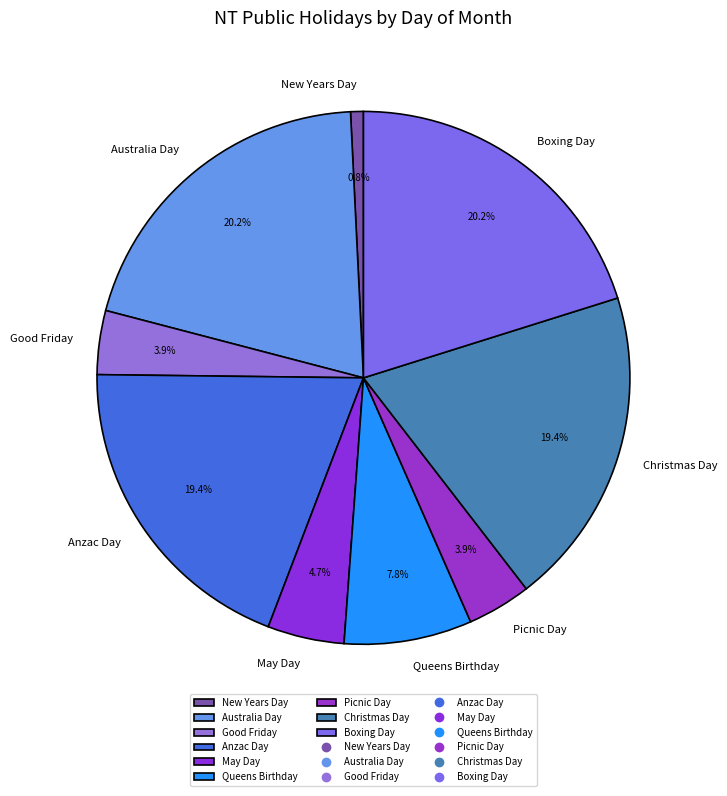

To the nearest percent, what is the difference between the Picnic Day and Australia Day slice percentages?

16%